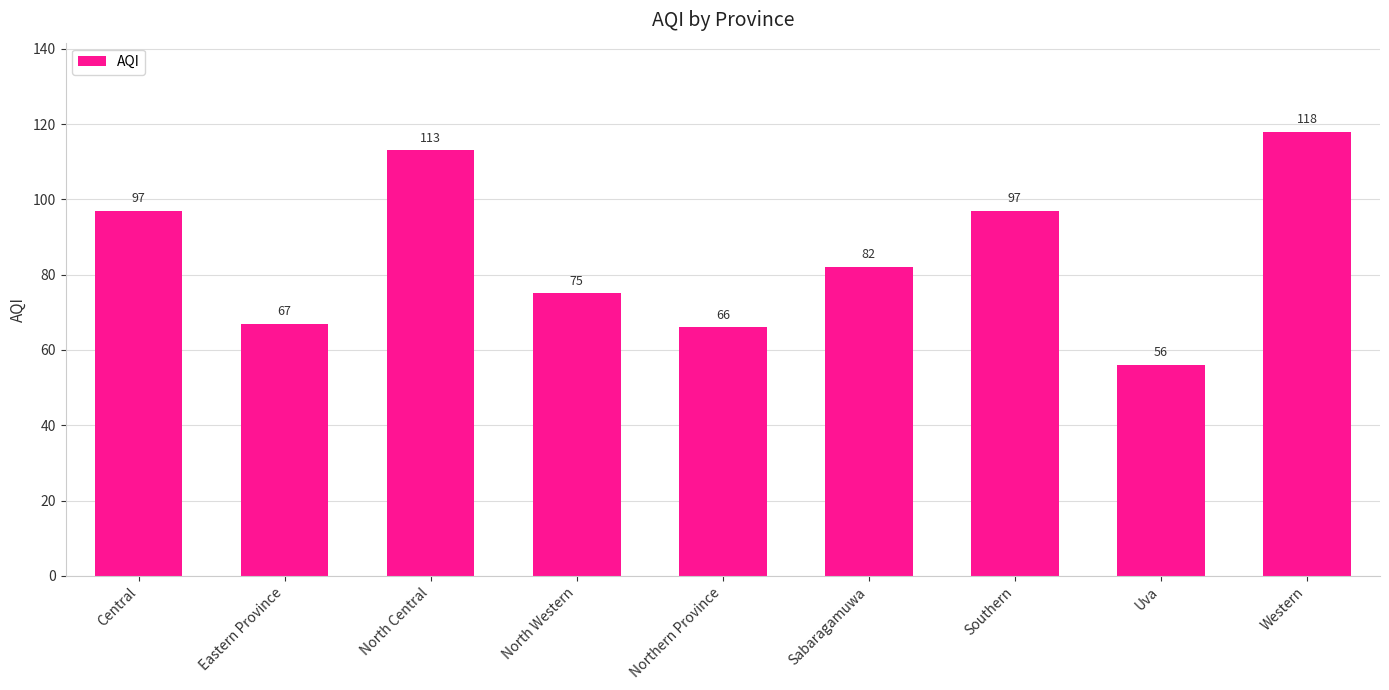

What position from the right is Sabaragamuwa?

4